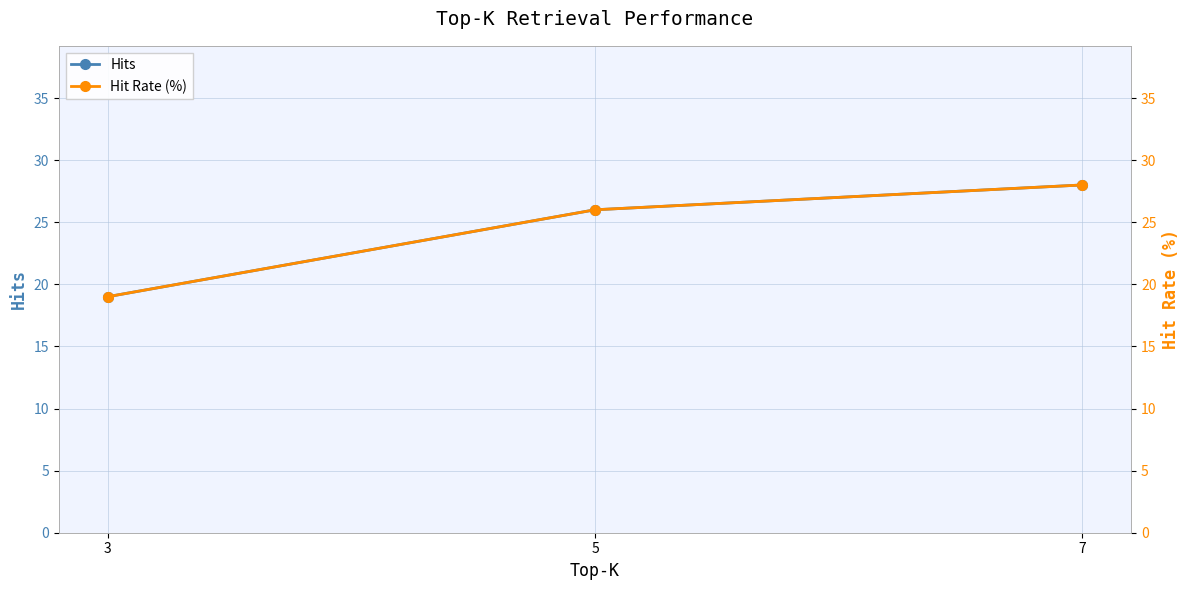

Does the chart display data point markers on the line(s)?

Yes